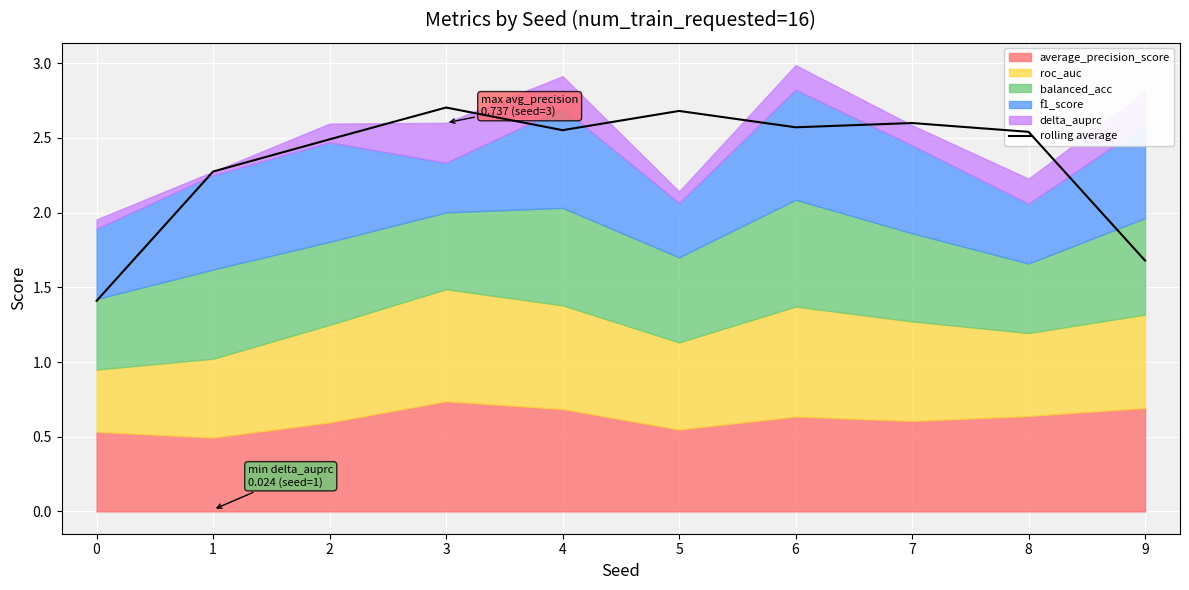

Reading right to left, list all the values displayed in this chart.

9=1.7	8=2.5	7=2.6	6=2.6	5=2.7	4=2.6	3=2.7	2=2.5	1=2.3	0=1.4